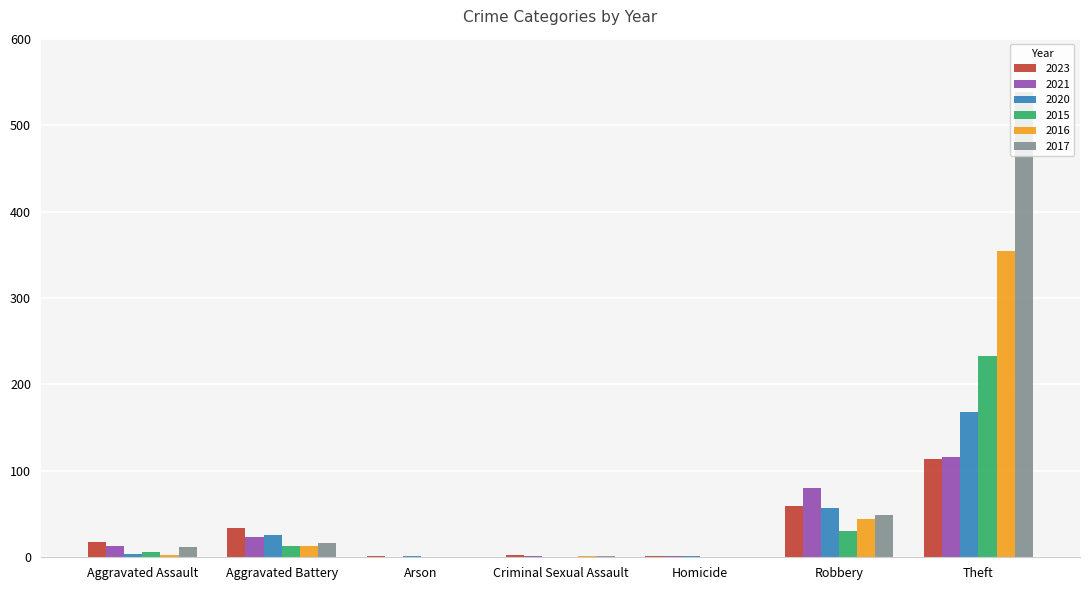

Are the bars horizontal?

No